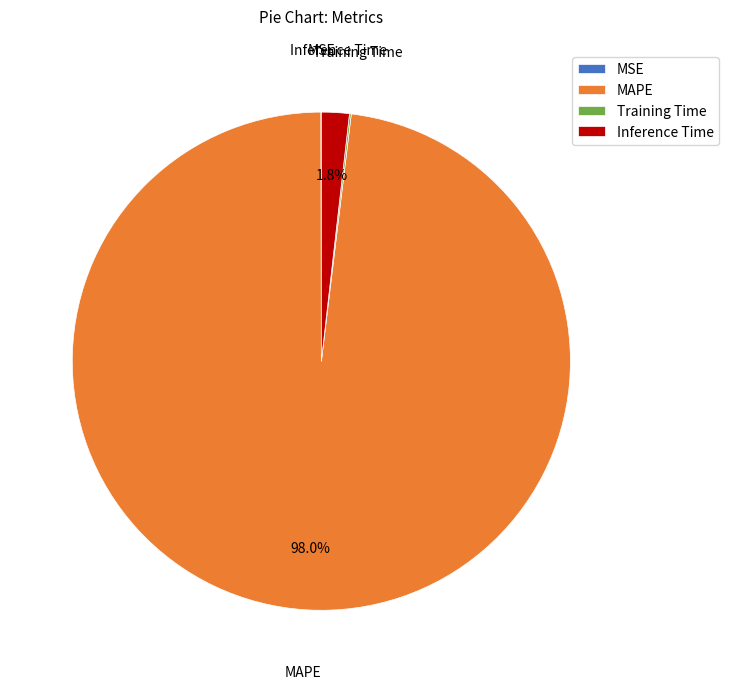

How much of the chart is everything except Inference Time?

98.2%